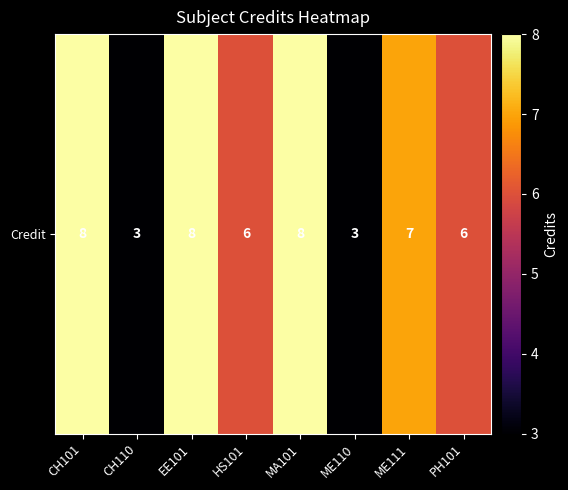

Where does the data first go above 7?

CH101